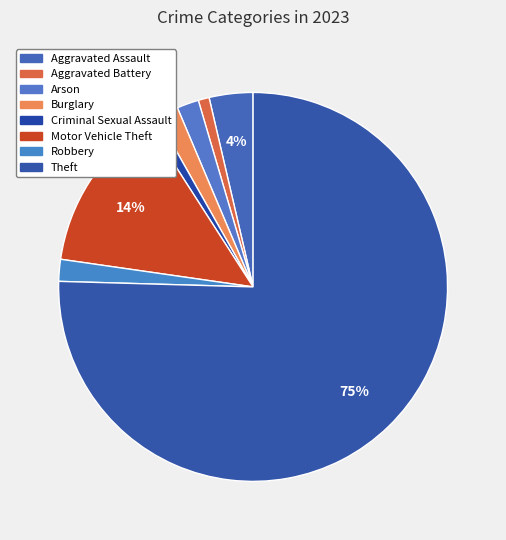

To the nearest percent, what percentage of the pie is Burglary?

2%